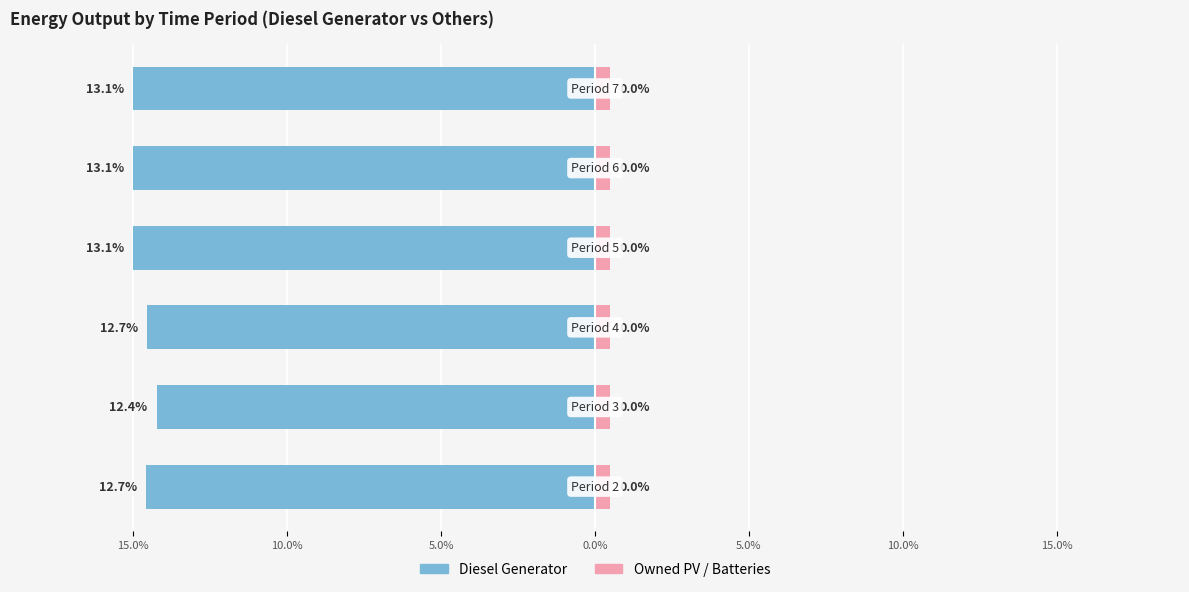

The value of Diesel Generator at 10.0% is -14.2. True or false?

True